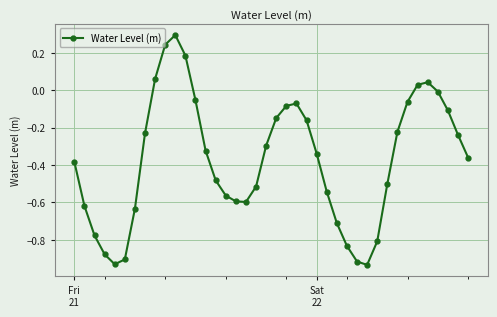

What is the maximum value shown in the chart?

0.3